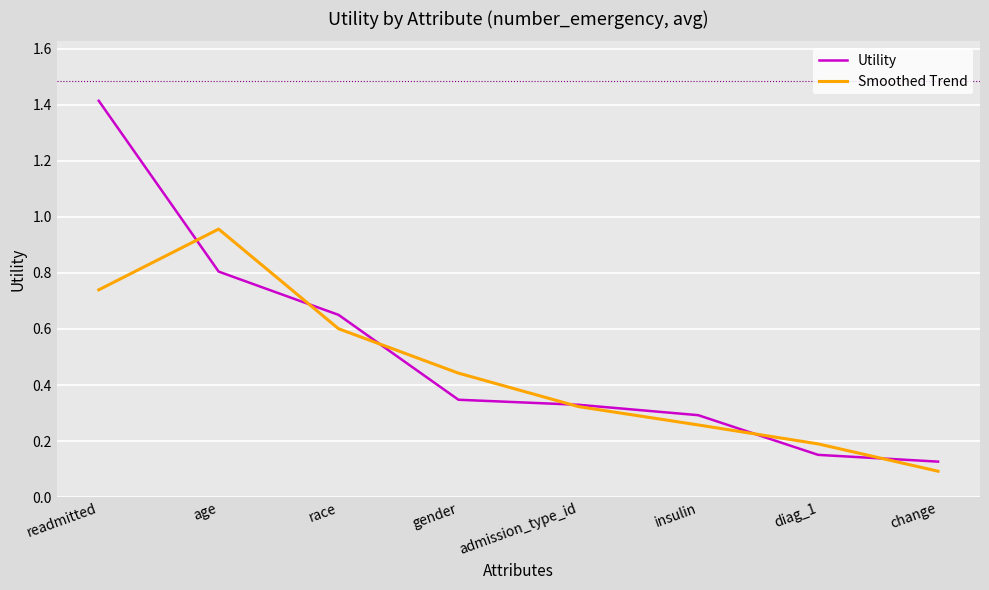

At which label is Utility closest to 0?

change